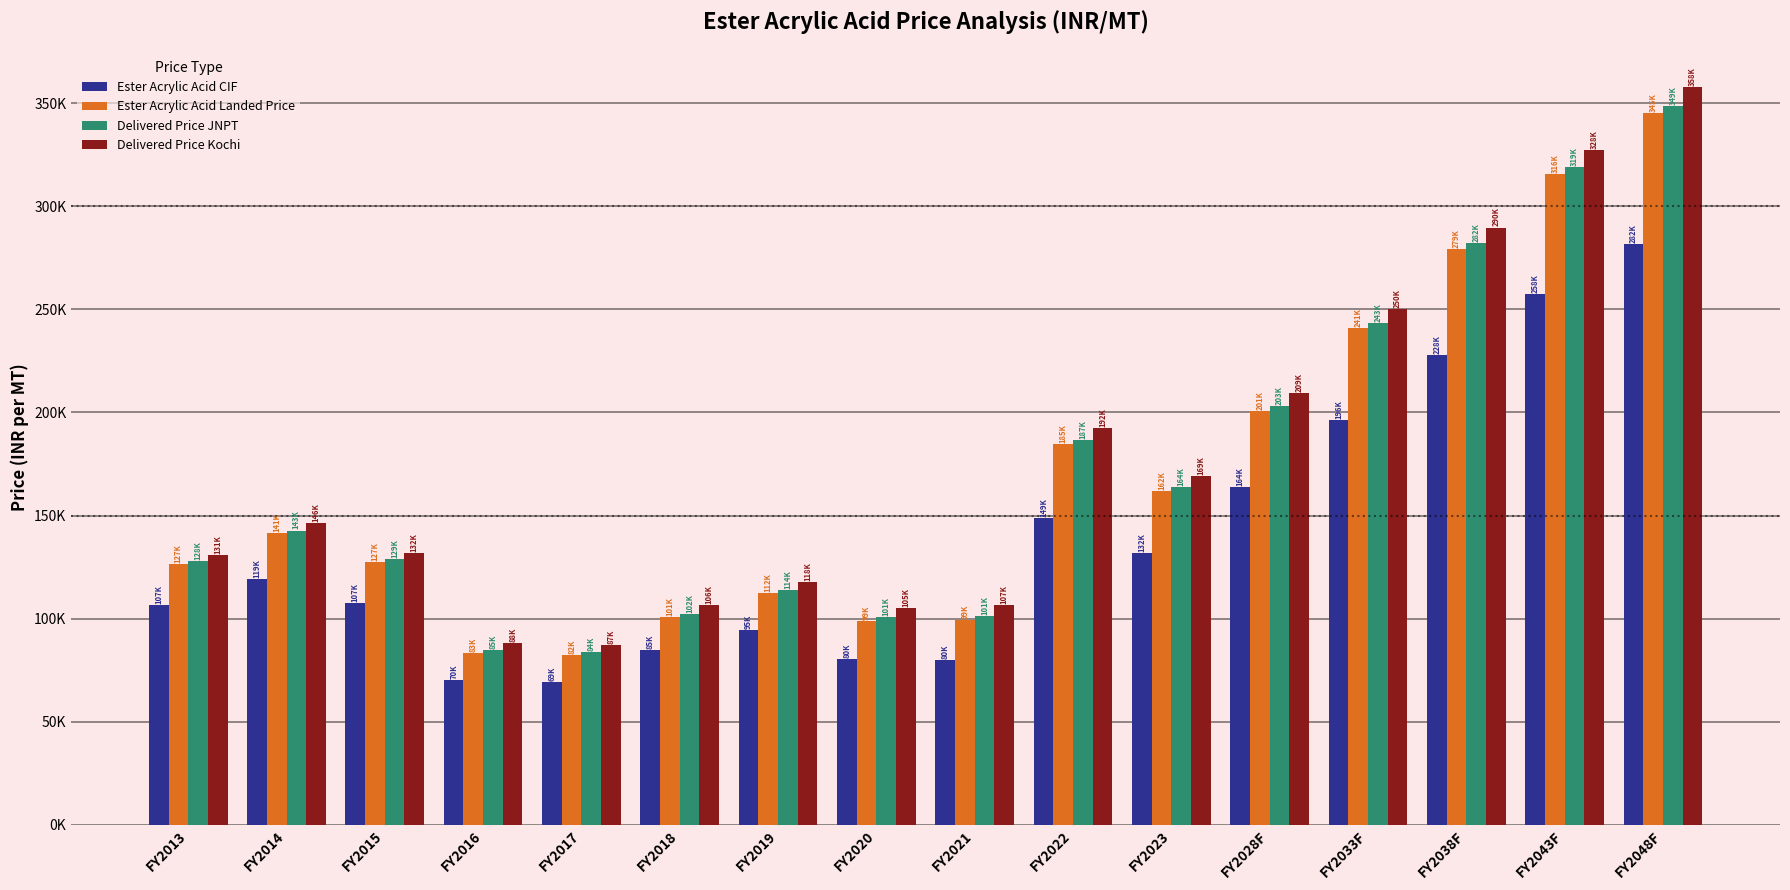

Which series has the widest spread of values?

Delivered Price Kochi